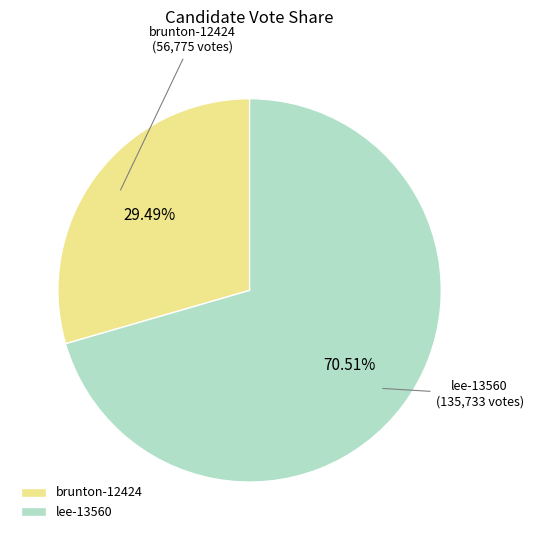

Rank the categories by value from lowest to highest.

brunton-12424, lee-13560